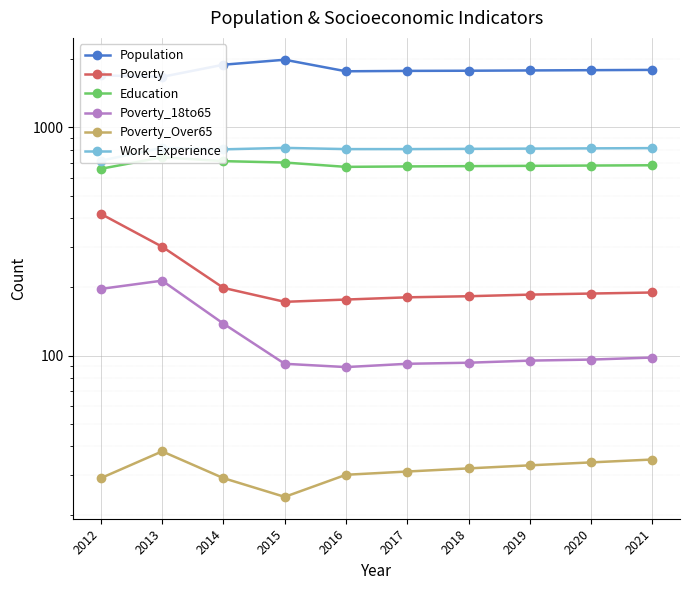

At which category does Poverty_Over65 reach its first local valley?

2015